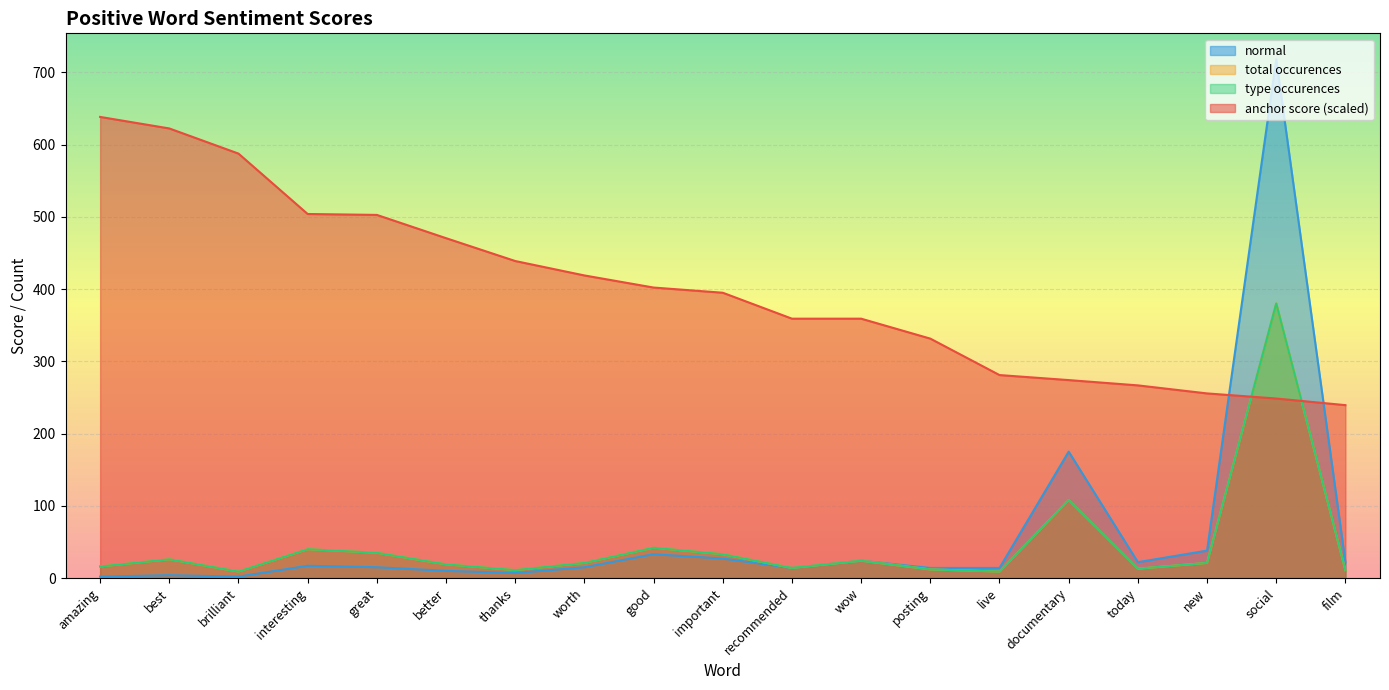

Read the total occurences value at great.

35.0